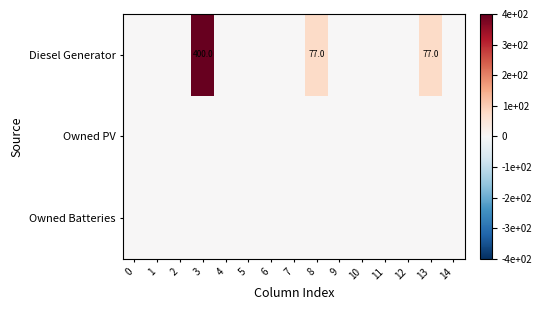

List the labels in order of row_1 value, largest first.

0, 1, 2, 3, 4, 5, 6, 7, 8, 9, 10, 11, 12, 13, 14